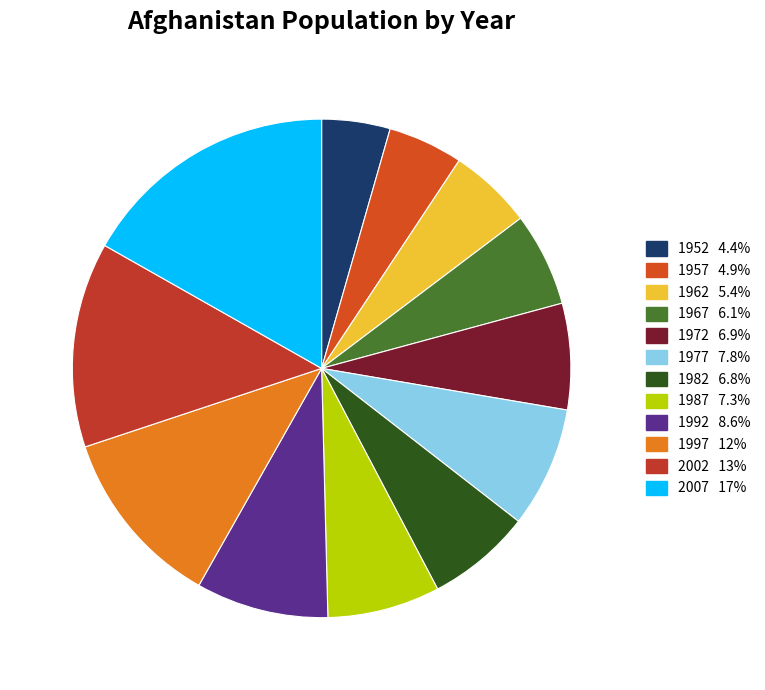

Is it true that 1962 is 5% of the pie?

True